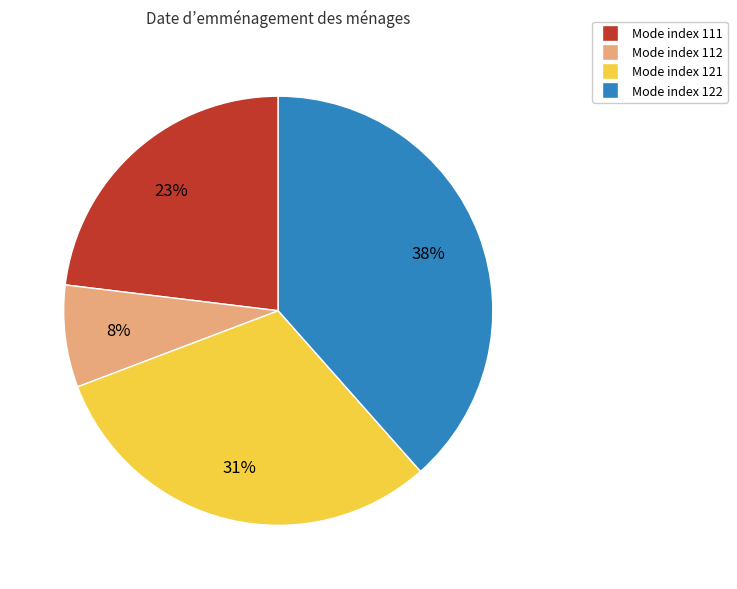

To the nearest percent, what is the average slice percentage?

25%